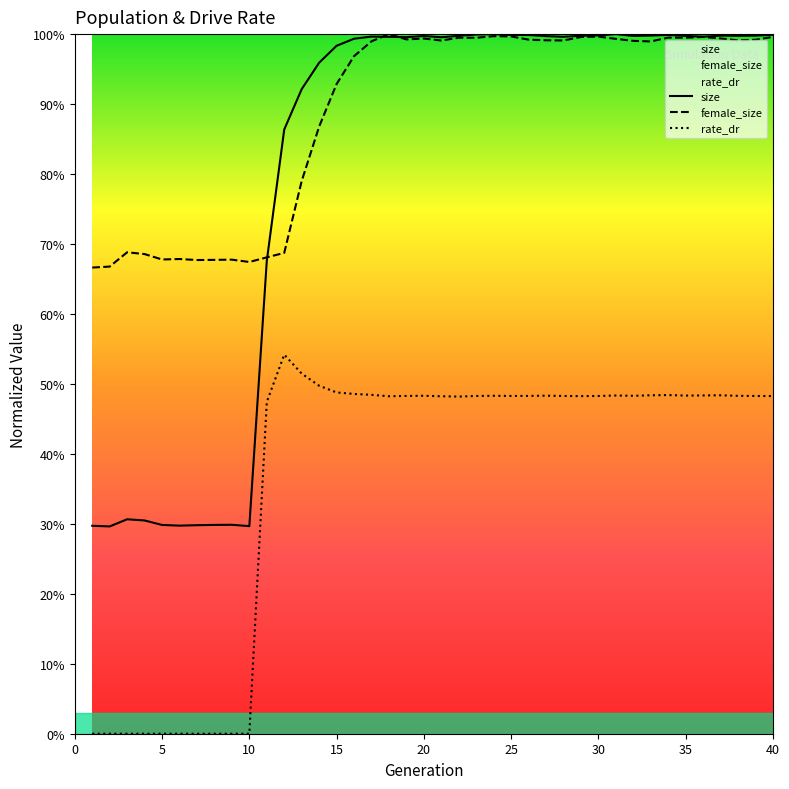

The rate_dr series shows 0.5 at 32. True or false?

True